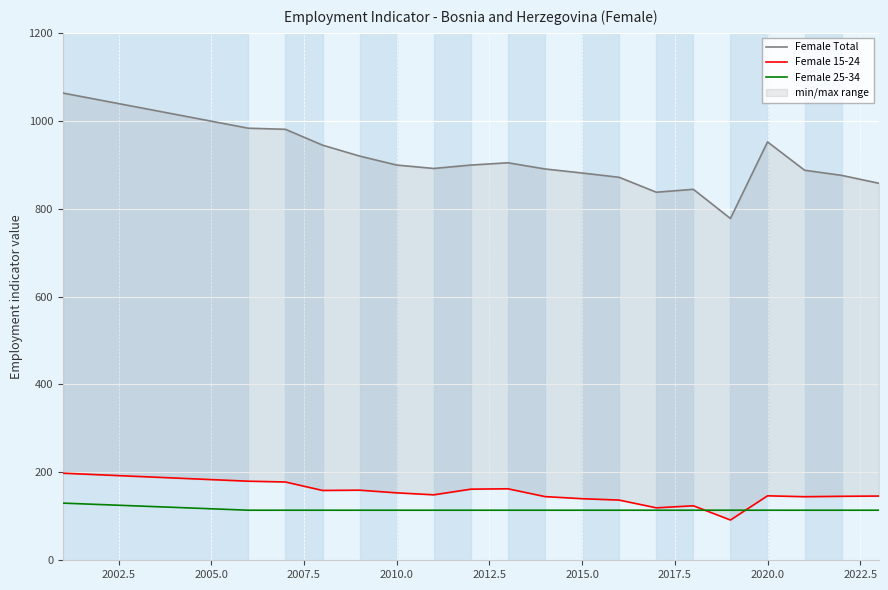

Is the value of Female 15-24 at 17 greater than the value of Female 25-34 at 18?

Yes